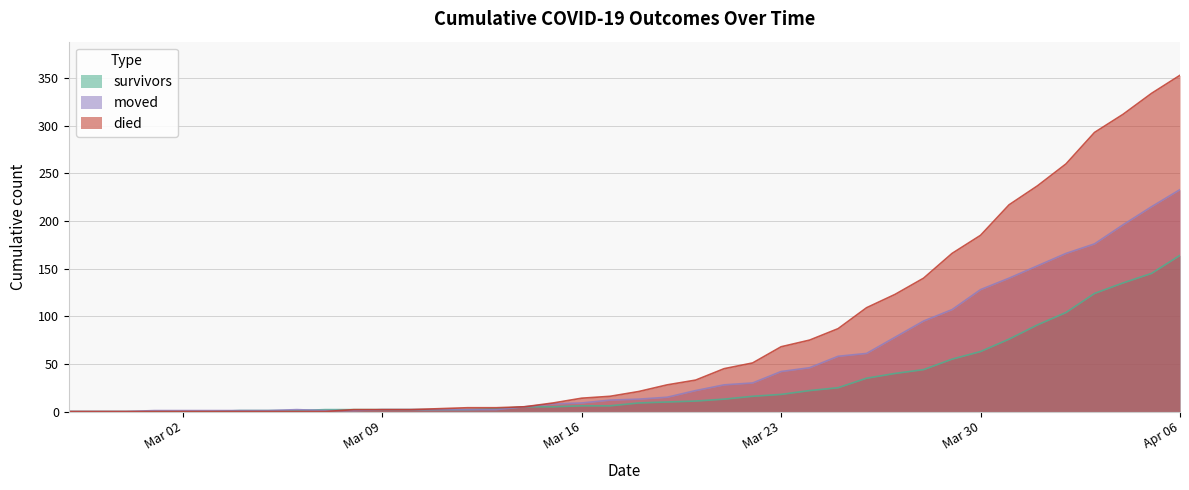

Rank the series by their average value, from lowest to highest.

survivors, moved, died